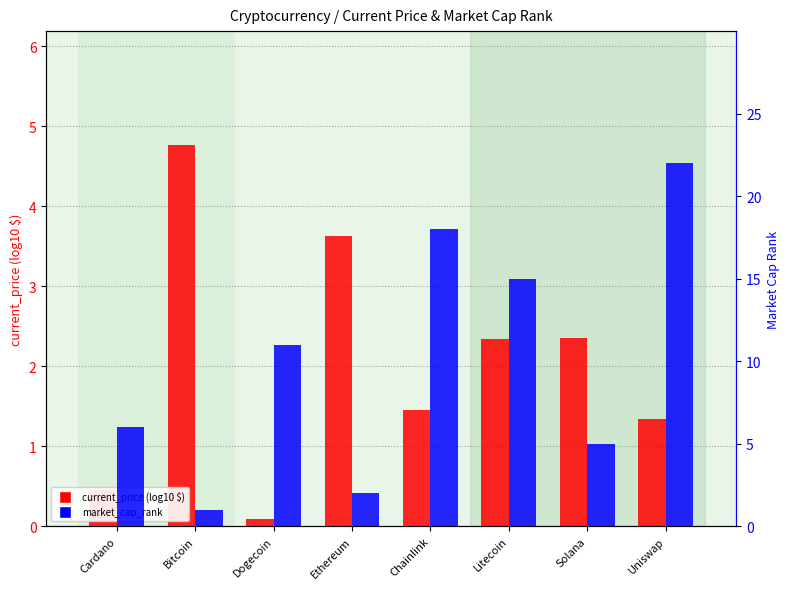

Is it true that current_price (log10) equals 1.3 at Uniswap?

True